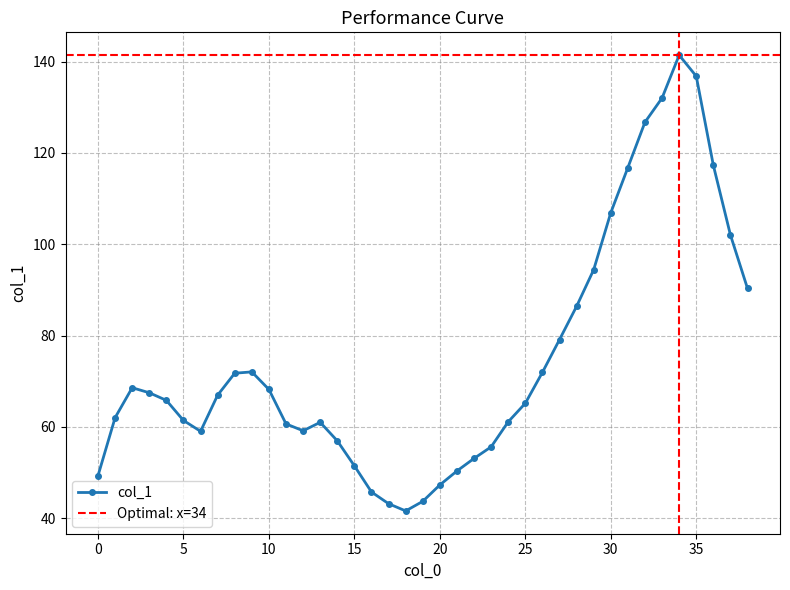

Which has a higher value, 32 or 38?

32